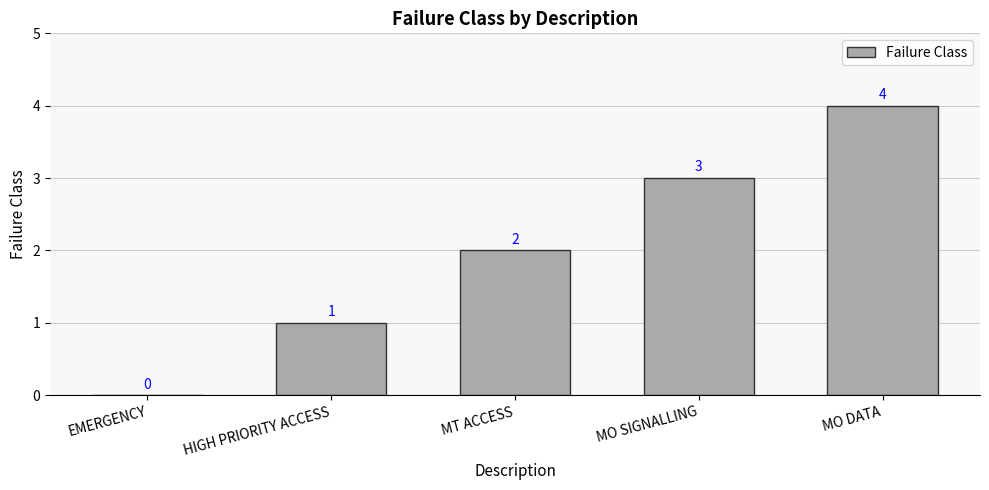

Reading left to right, transcribe all the data shown in this chart.

0	1	2	3	4